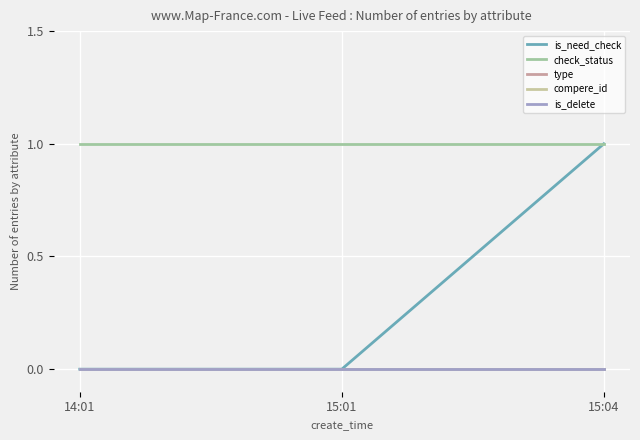

Between 14:01 and 15:01, which is larger?

14:01